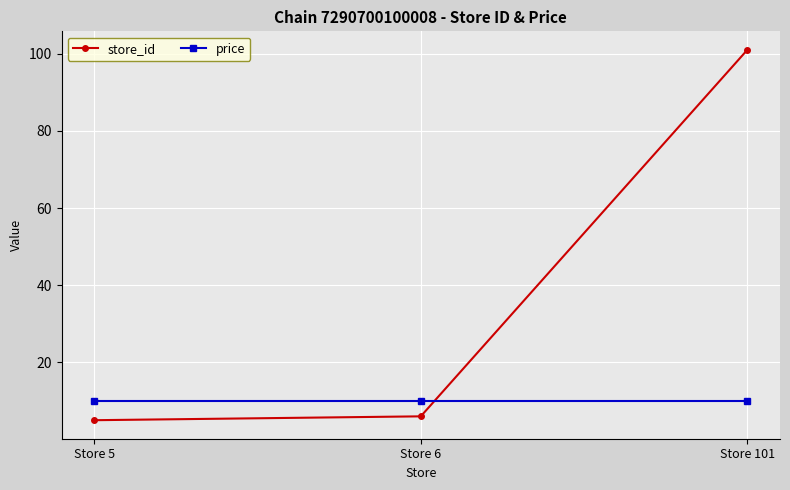

Is it true that price equals 16.7 at Store 6?

False